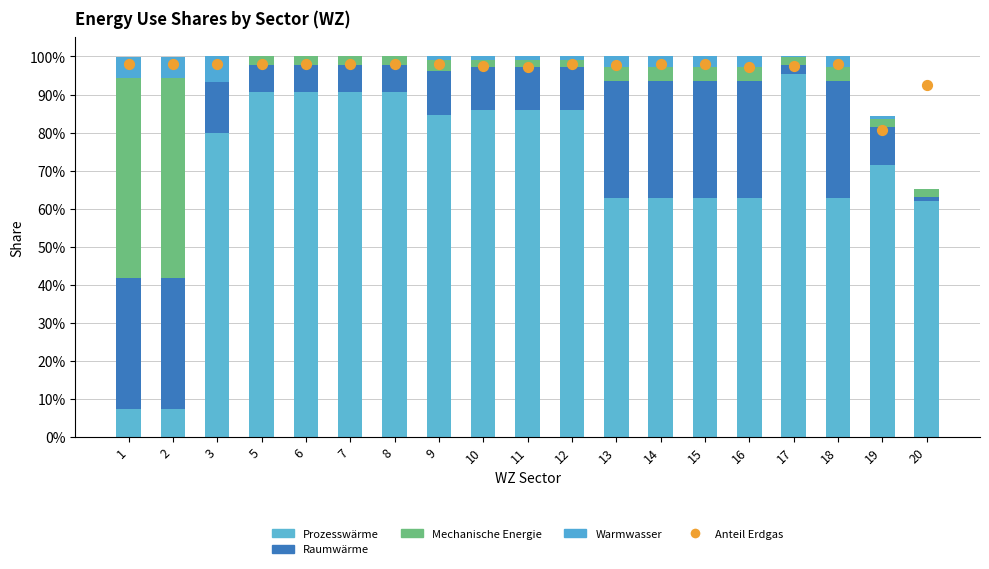

What is the total value across all series at 11?

2.0